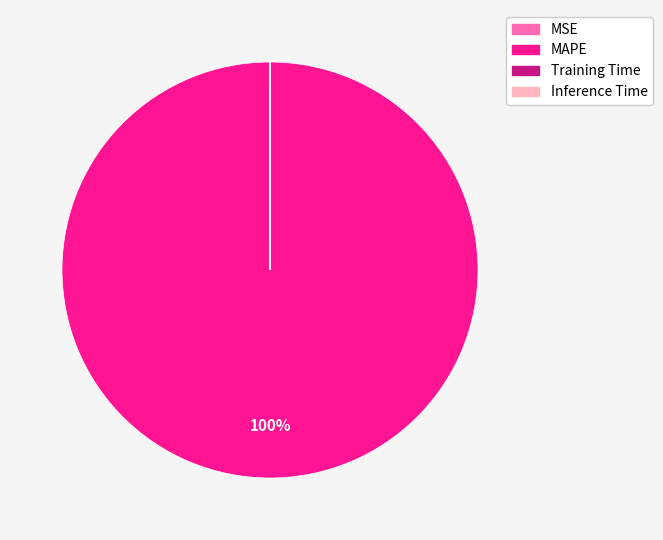

To the nearest percent, what is the average slice percentage?

25%